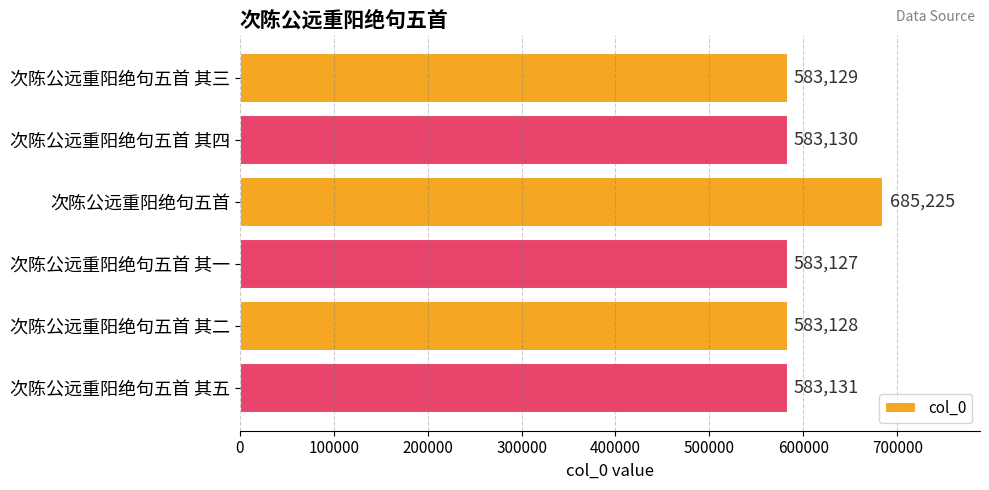

What is the label of the 4th bar from the bottom?

次陈公远重阳绝句五首